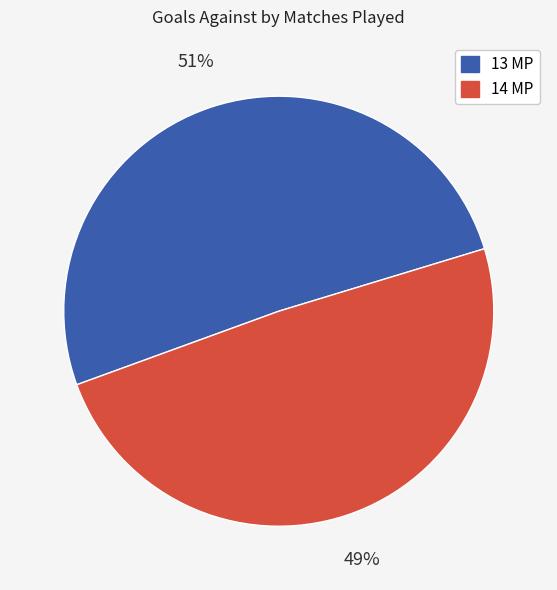

To the nearest percent, what is the average slice percentage?

50%